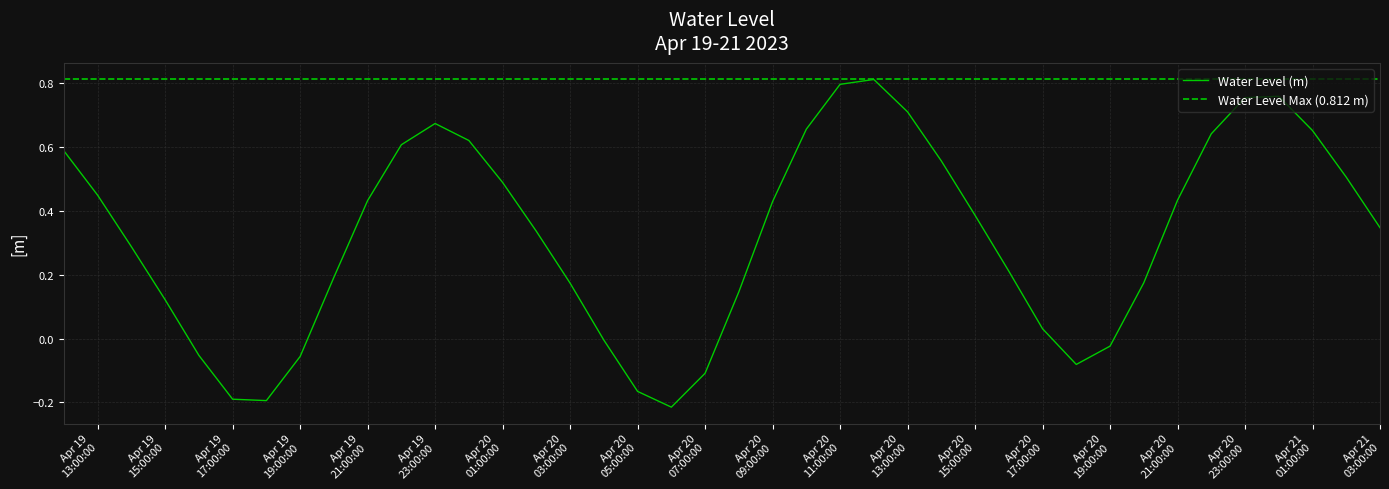

Which category has the highest value across all series?

2023-04-20 12:00:00